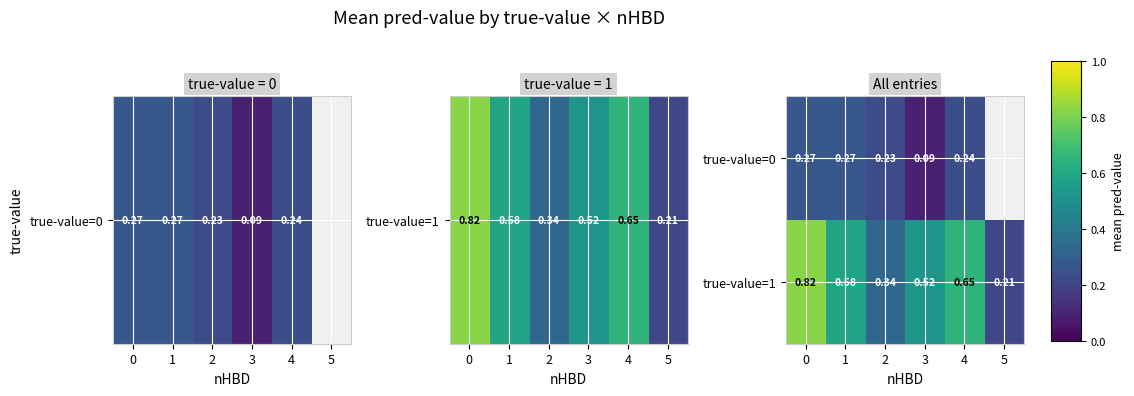

Is the value of true-value=1 at 5 greater than the value of true-value=0 at 1?

No